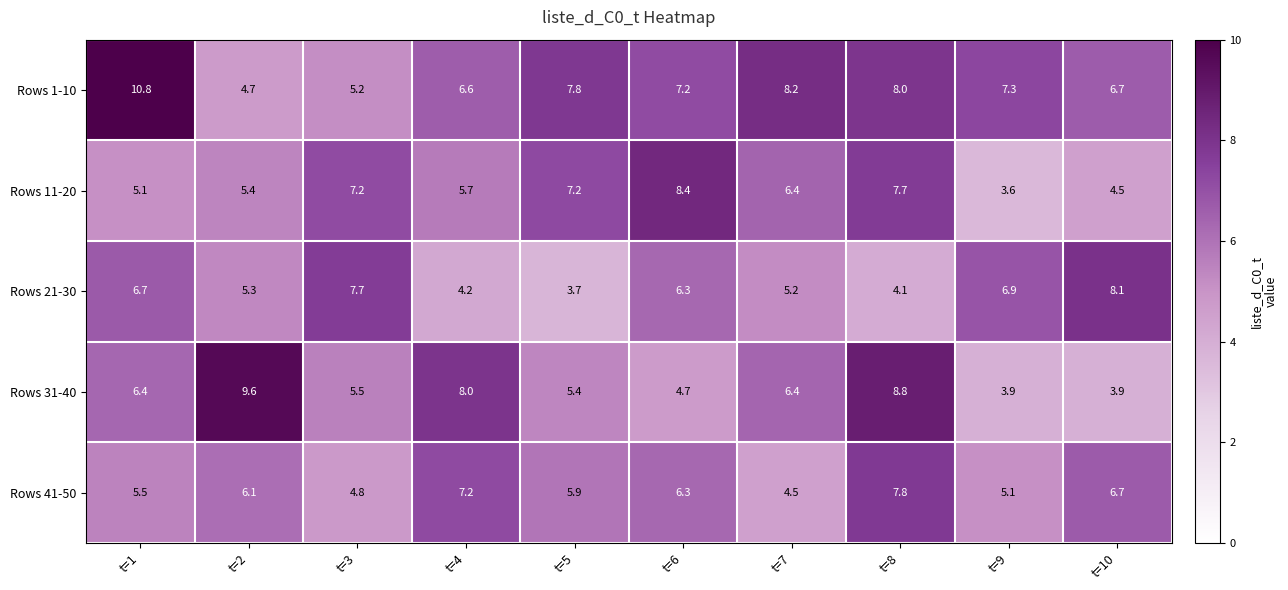

What is the sum of all Rows 11-20 values?

61.2